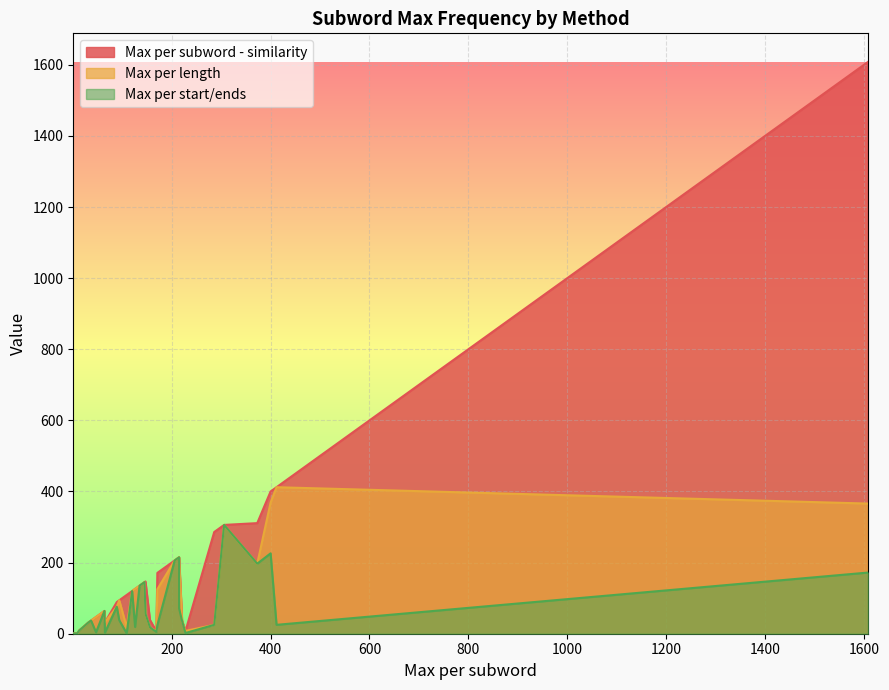

What is the value of the Max per start/ends point at the 10th from the left?

25